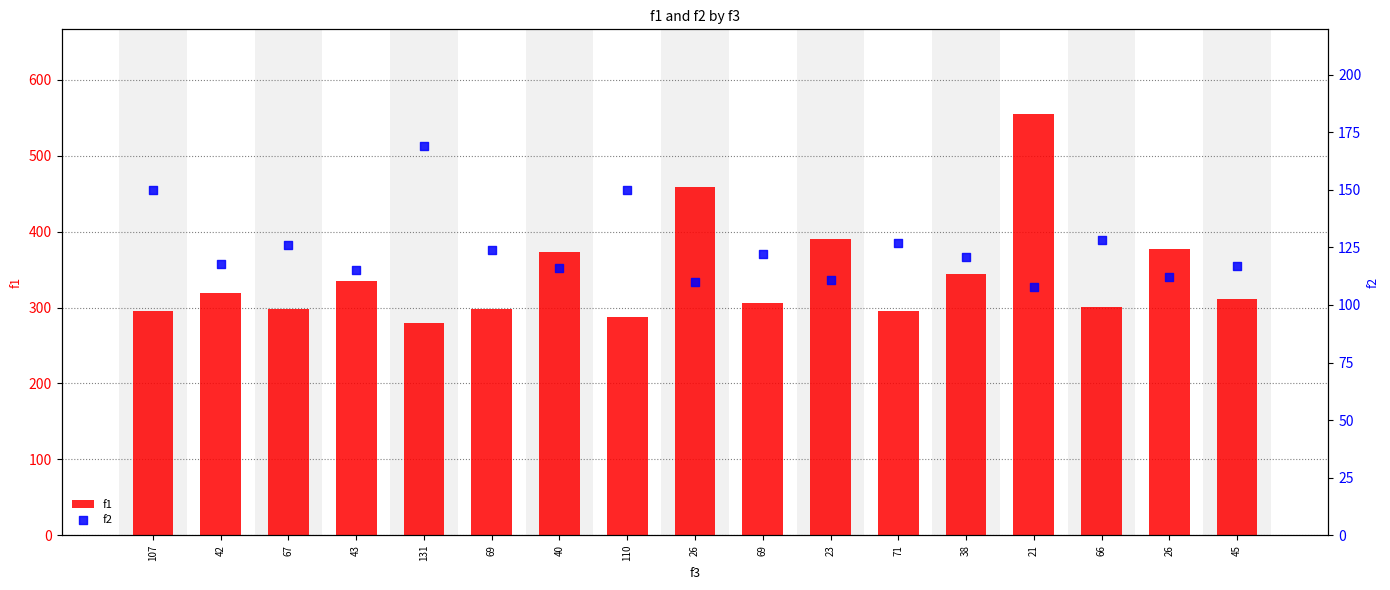

Which series reaches the maximum Y coordinate?

f1